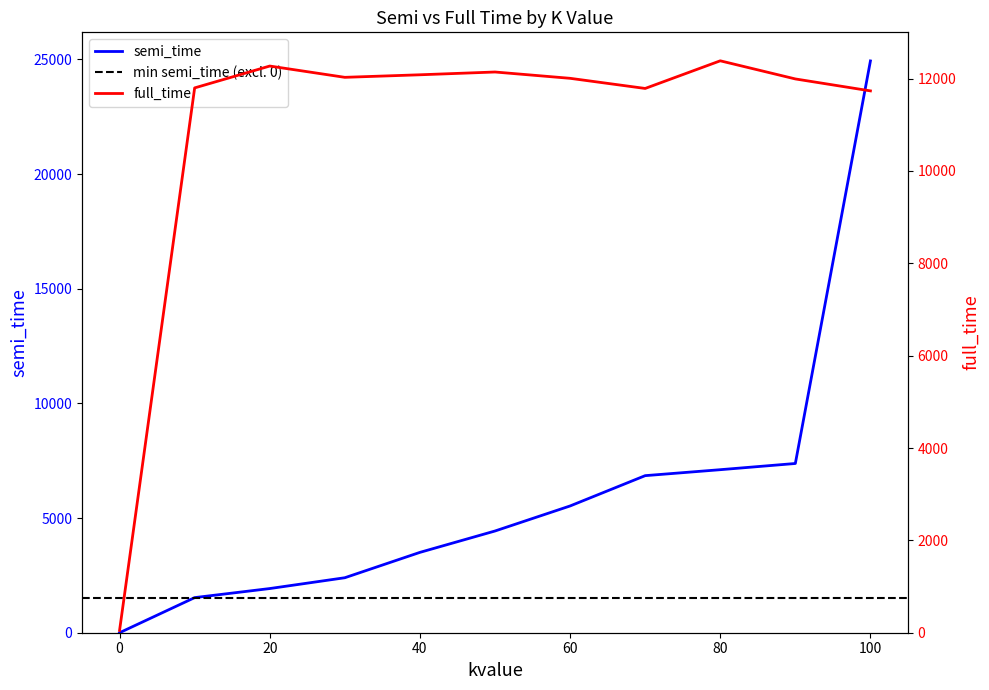

Which series has the largest range (max minus min)?

semi_time